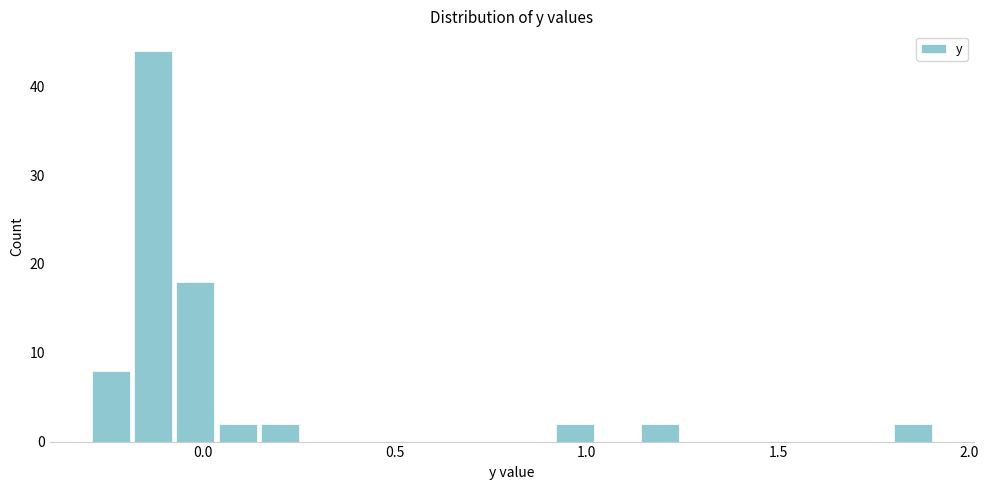

Read against the x-axis, roughly where is the centre of the tallest bar?

-0.15